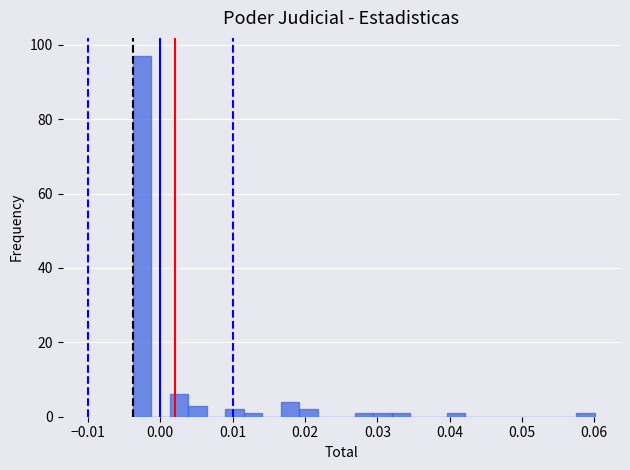

Read against the x-axis, roughly where is the centre of the tallest bar?

-0.002